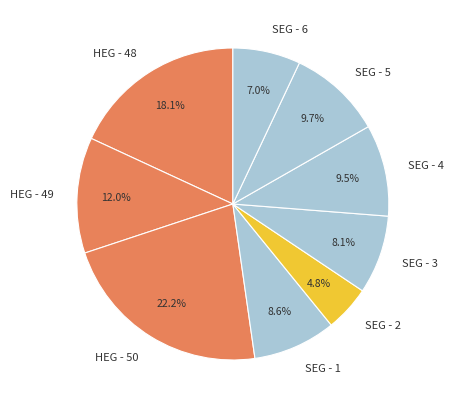

What is the largest slice in the pie chart?

HEG - 50